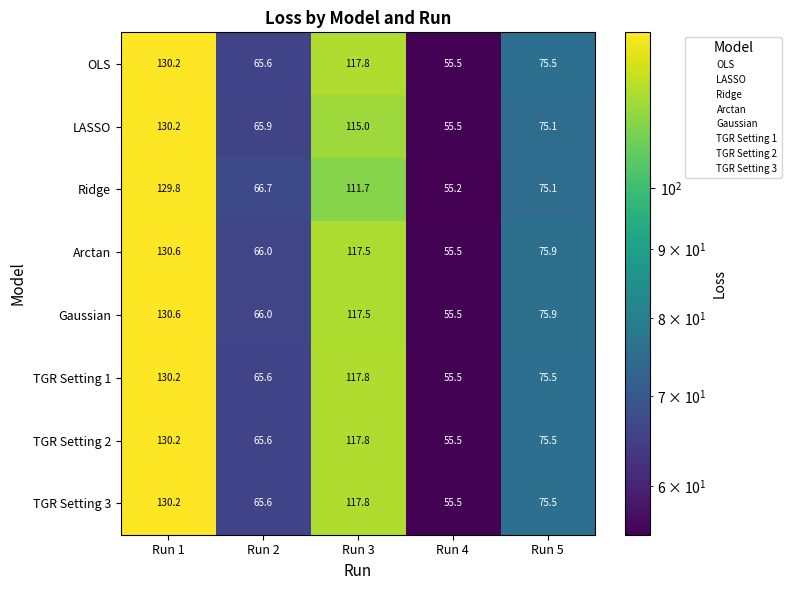

What is the difference between the highest and lowest values at Run 5?

0.8